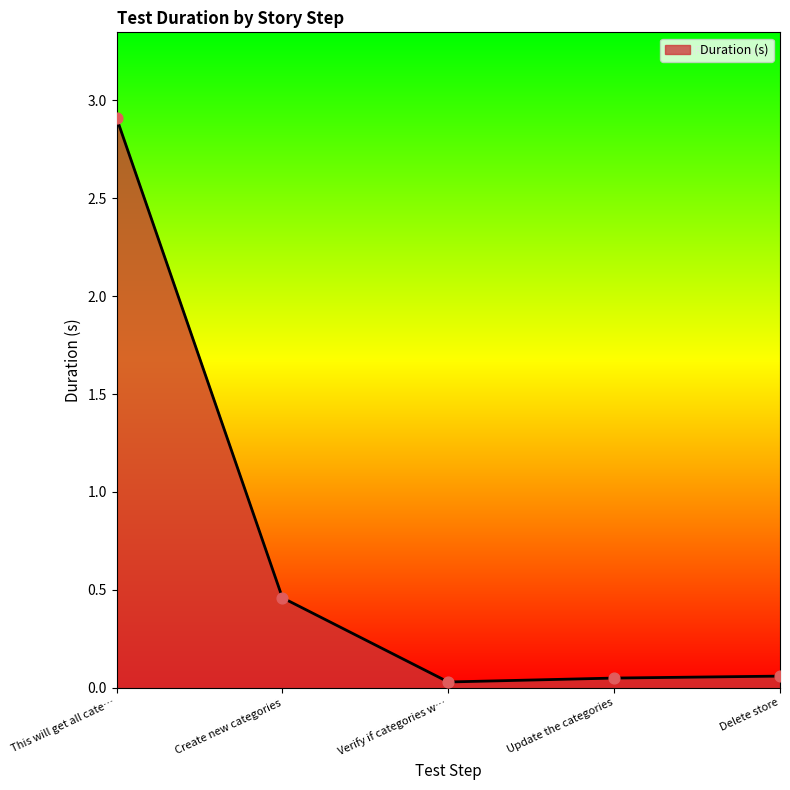

Between Verify if categories w… and Create new categories, which is larger?

Create new categories